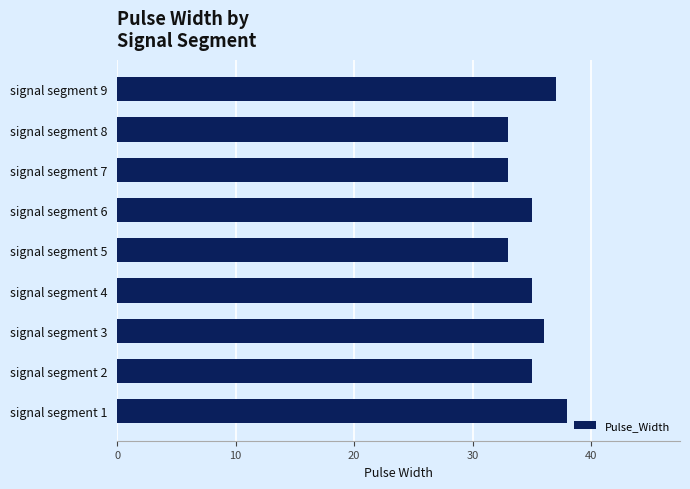

Approximately how many times larger is the value at signal segment 2 compared to signal segment 8?

1.1